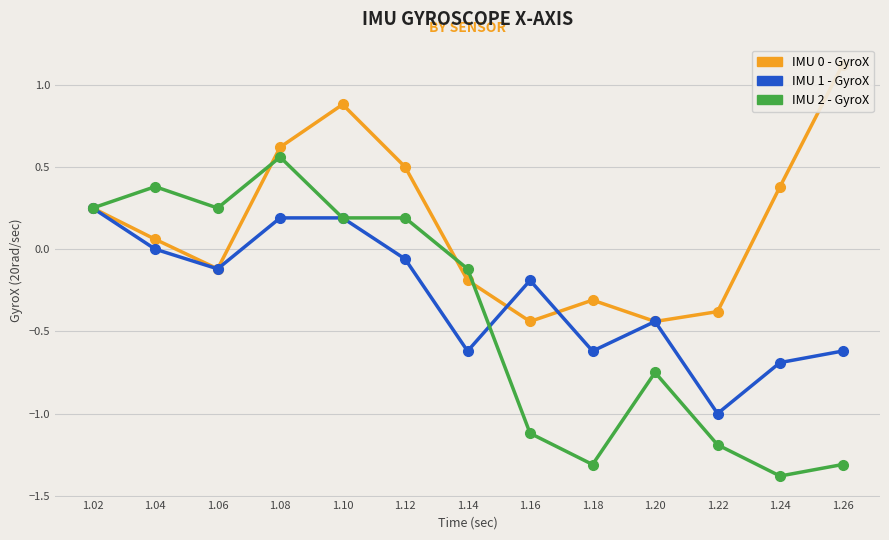

Between 1.10 and 1.08, which is larger?

1.10